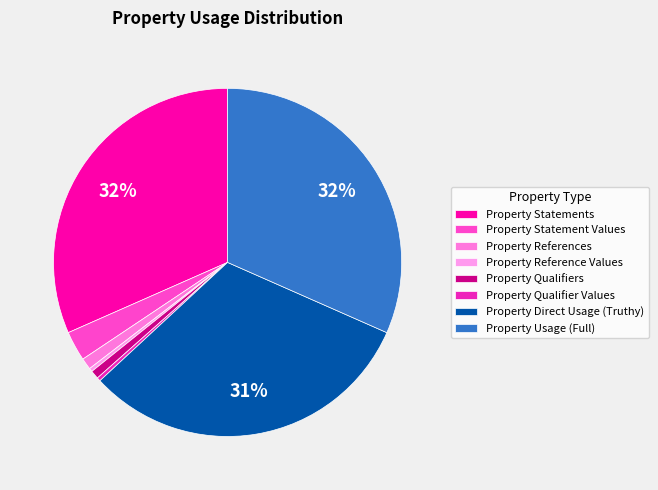

Is there a majority slice in this chart?

No